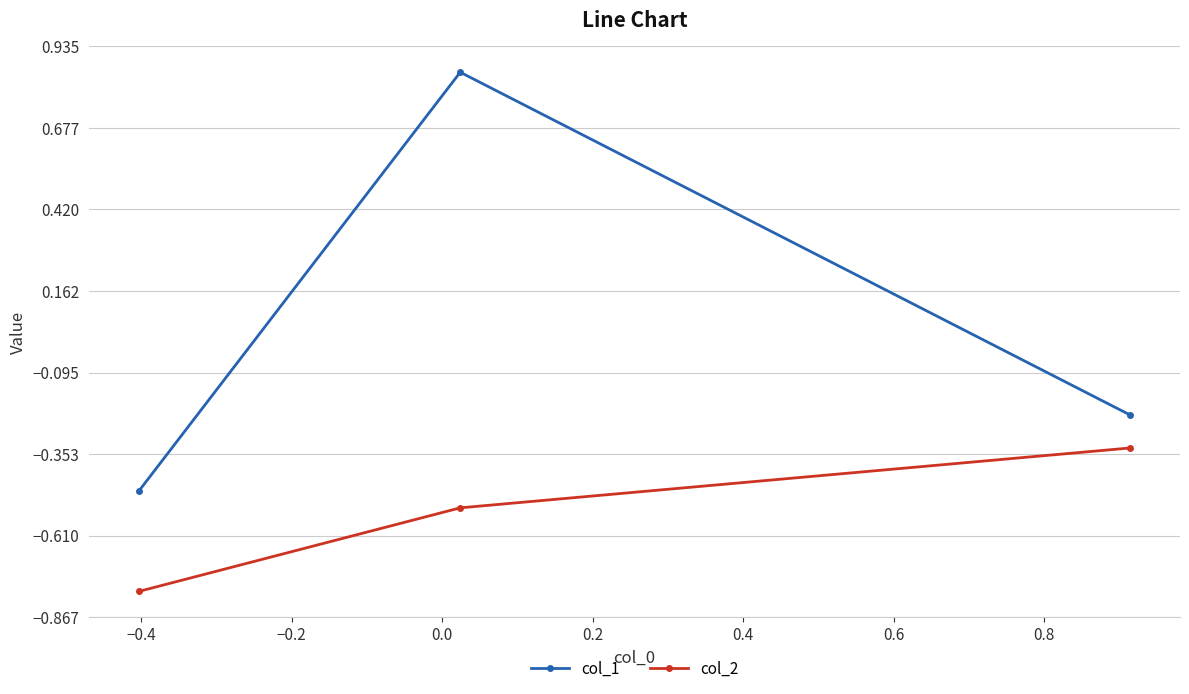

Which series has the widest spread of values?

col_1